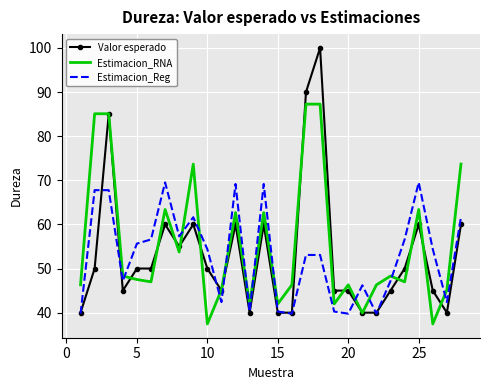

How many interior local valleys does the Estimacion_RNA series have?

9